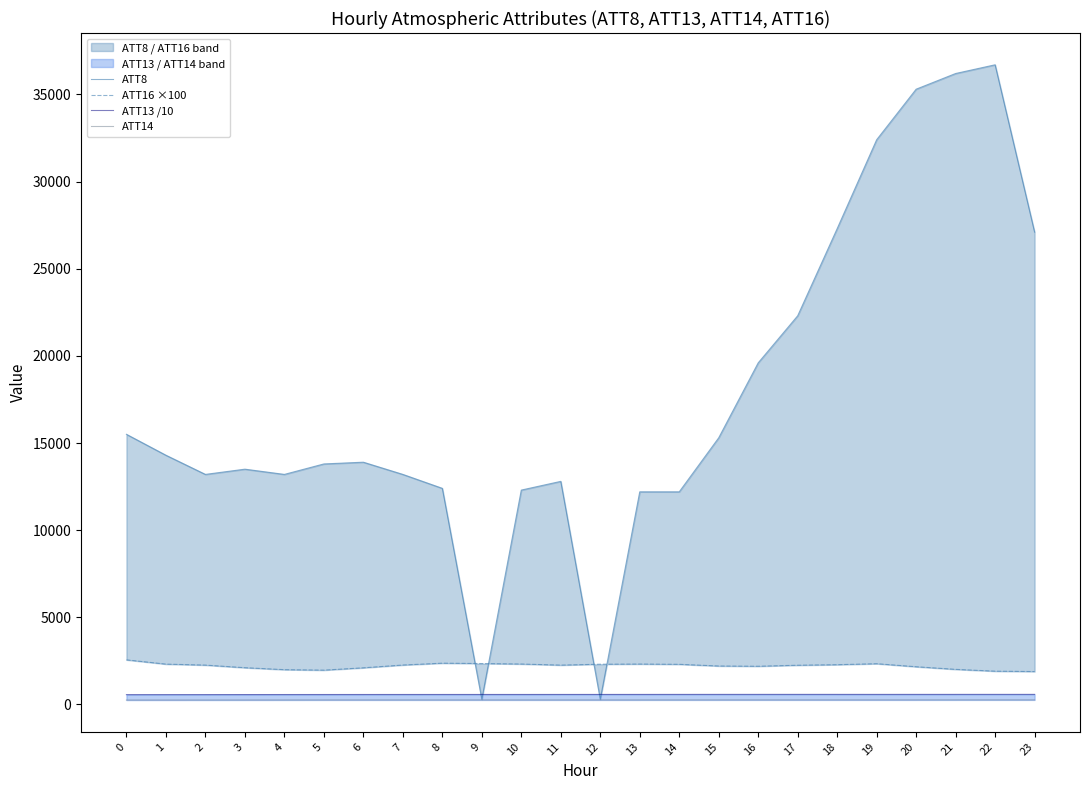

What is the sum of the ATT8 values at 15 and 12?

15600.0